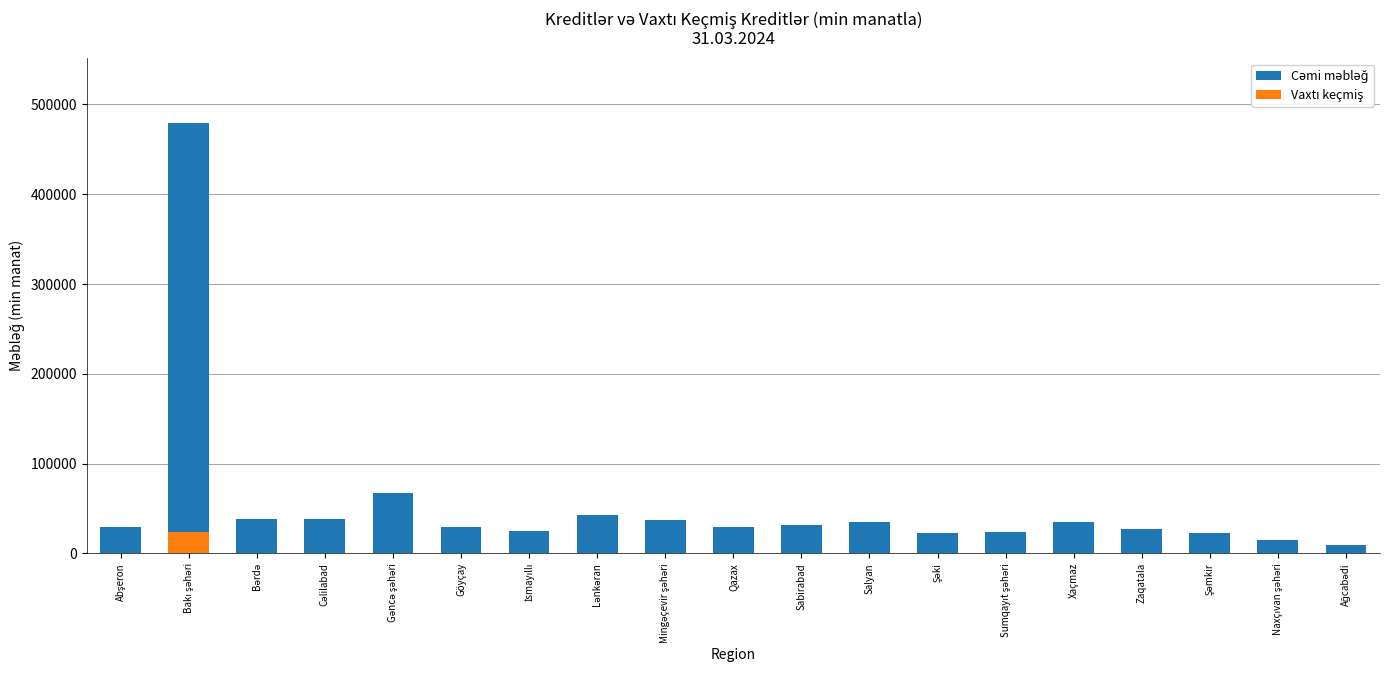

At how many categories does at least one series exceed 393232?

1